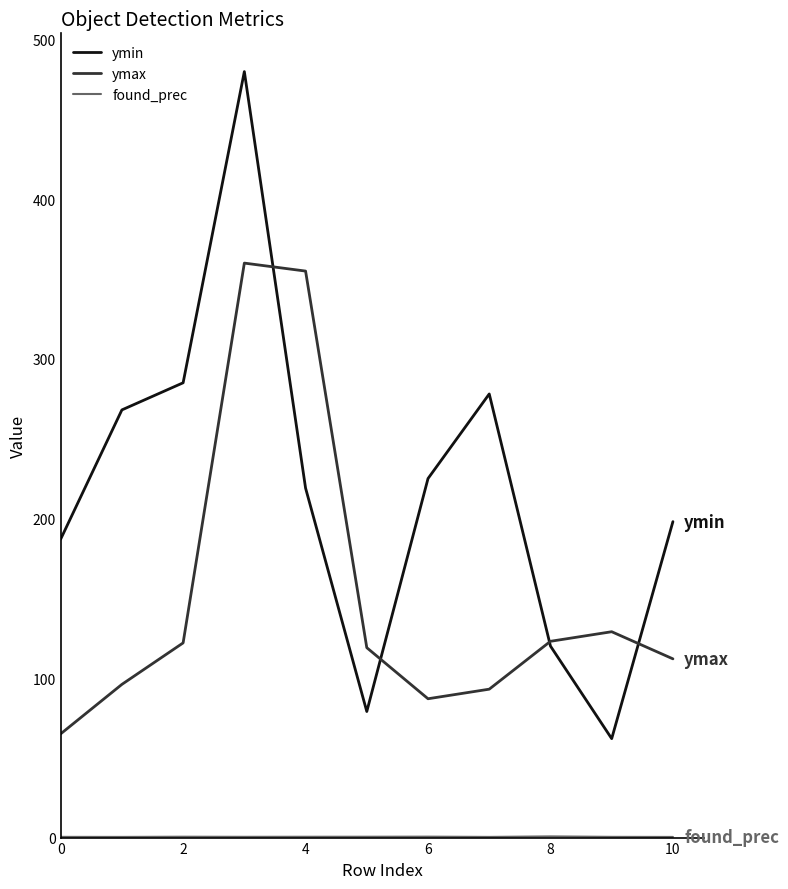

What is the highest value of the ymax series?

360.0